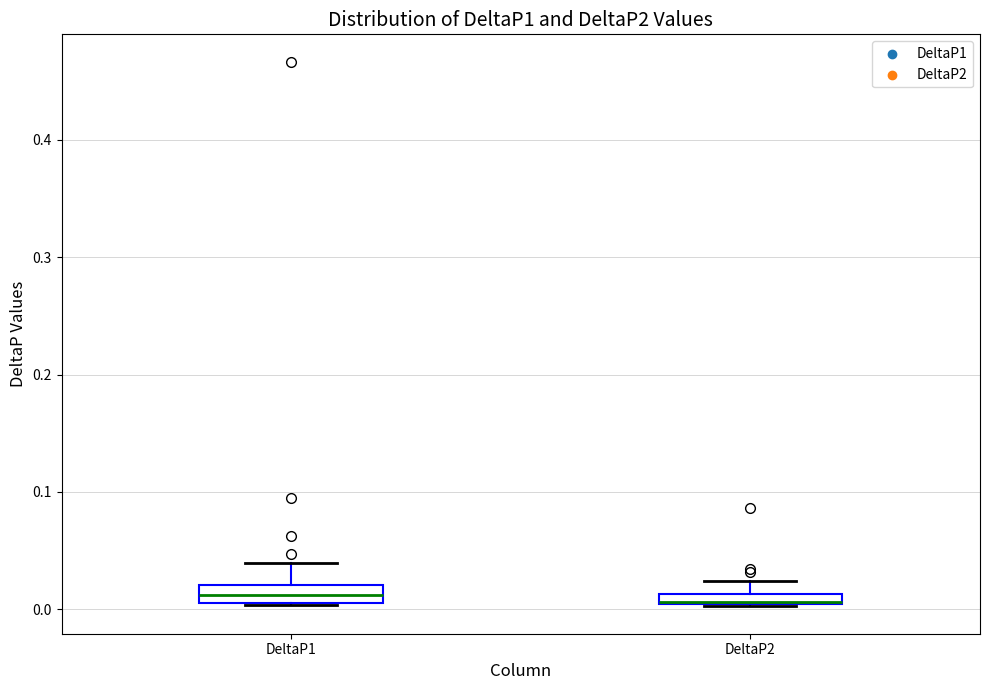

Where is the upper edge of the box for DeltaP2 on the y-axis? The values are not printed on the chart, so give them approximately, as read against the axis.

0.01